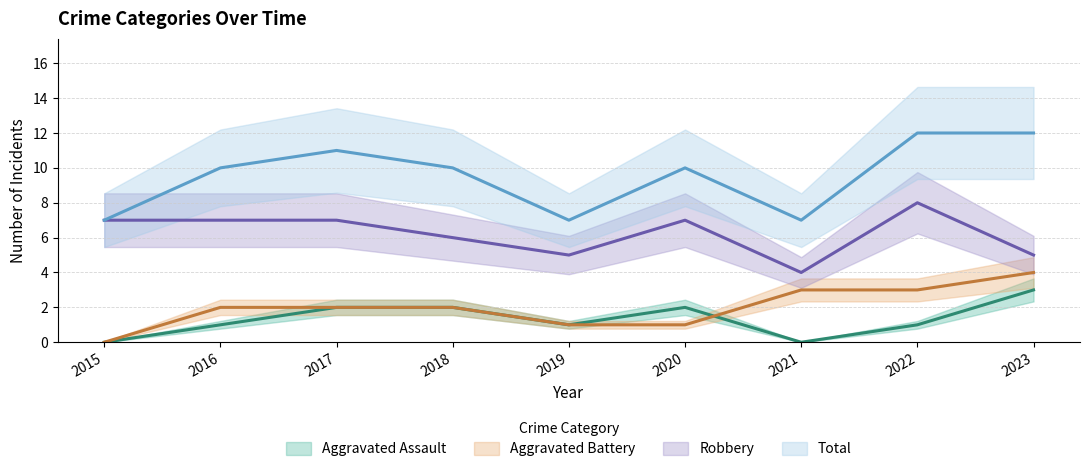

Rank the series by their maximum value, from lowest to highest.

Aggravated Assault, Aggravated Battery, Robbery, Total